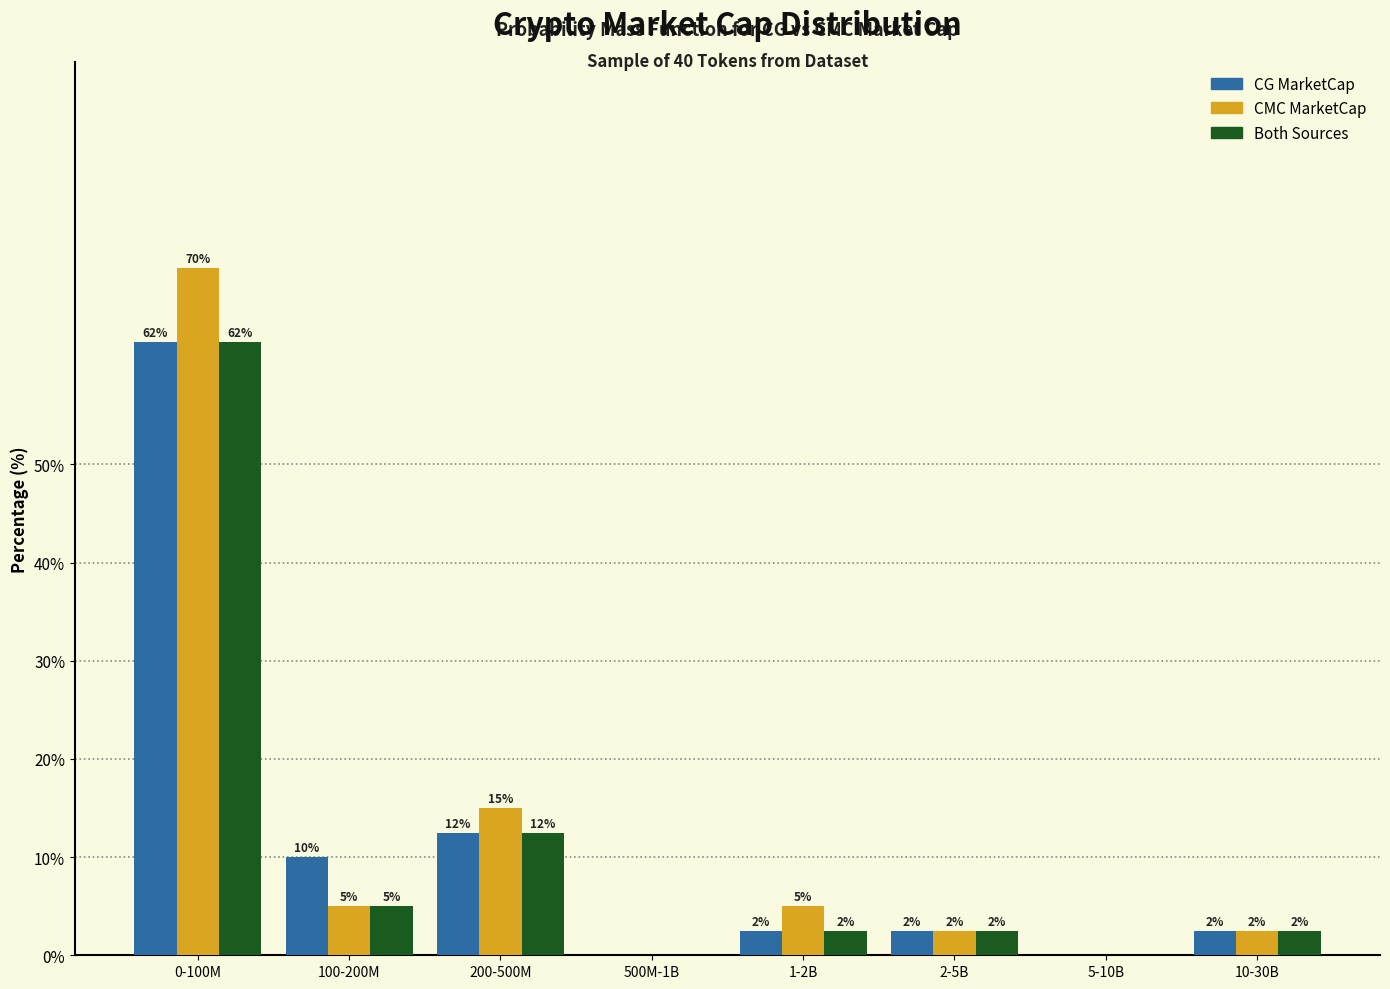

Are the bars horizontal?

No